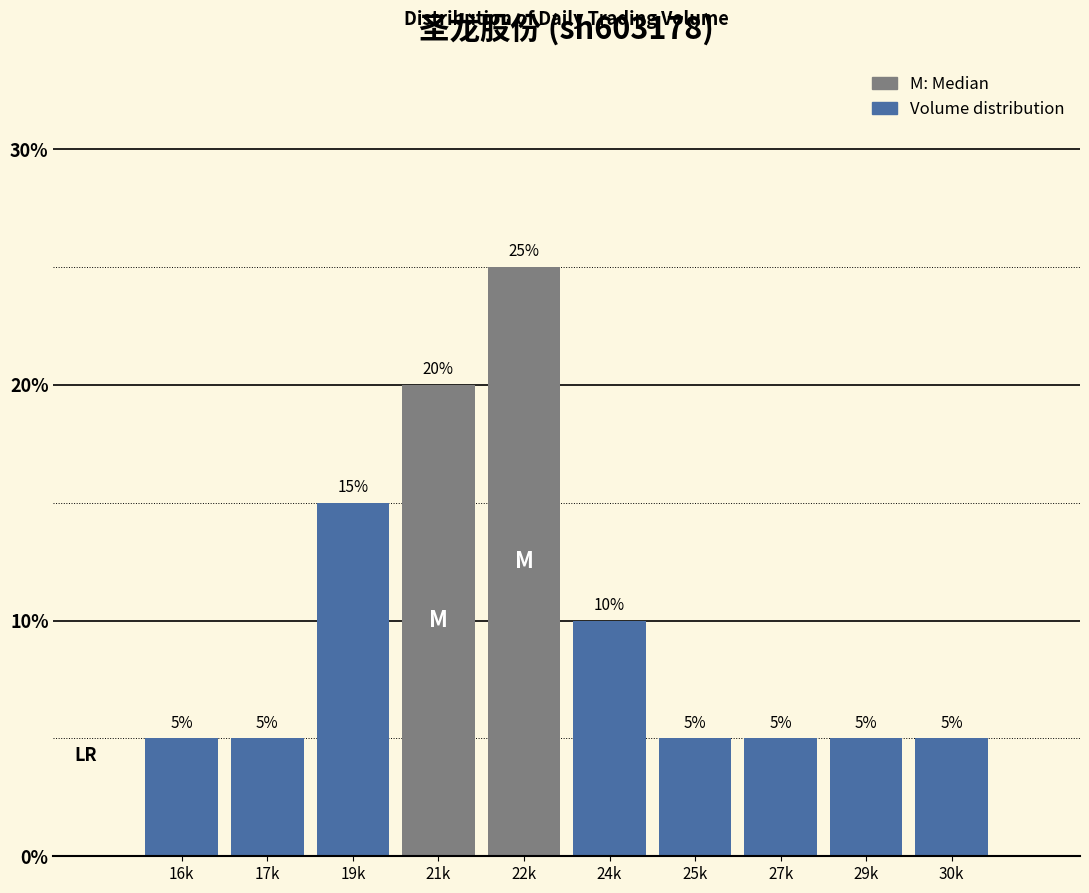

Reading left to right, list all the values displayed in this chart.

16k=5	17k=5	19k=15	21k=20	22k=25	24k=10	25k=5	27k=5	29k=5	30k=5